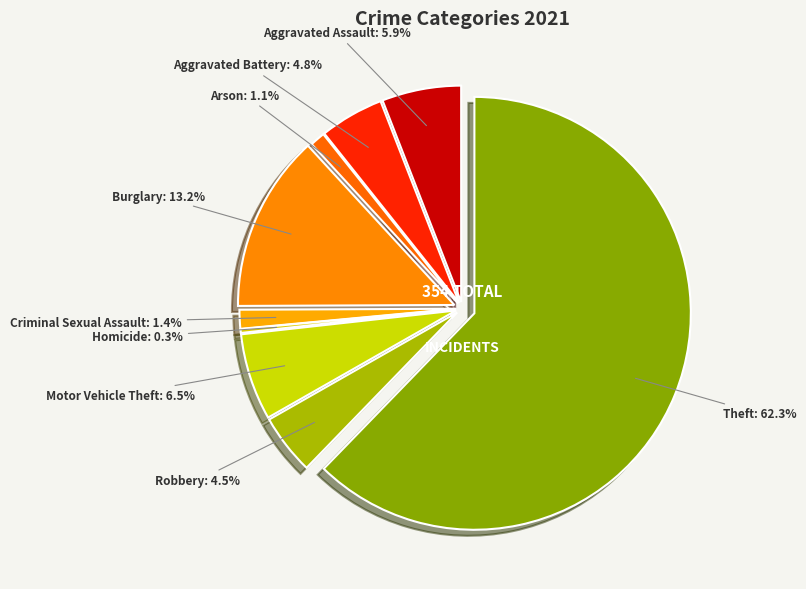

To the nearest percent, what is the difference between the largest and smallest slice percentages?

62%